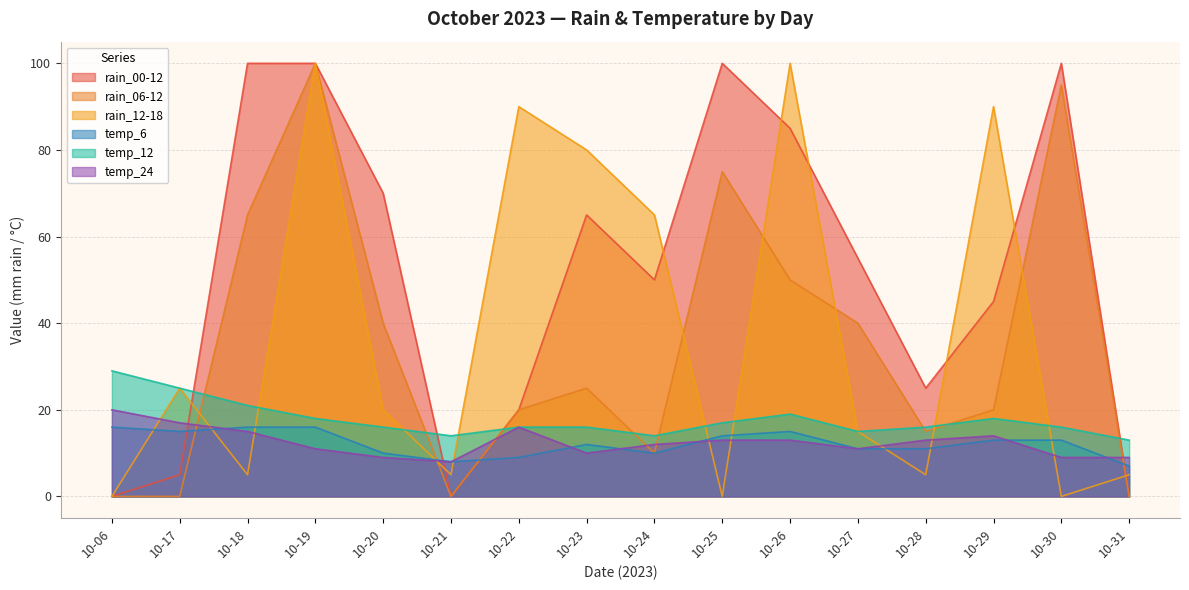

How many data points in temp_12 are above 16?

7